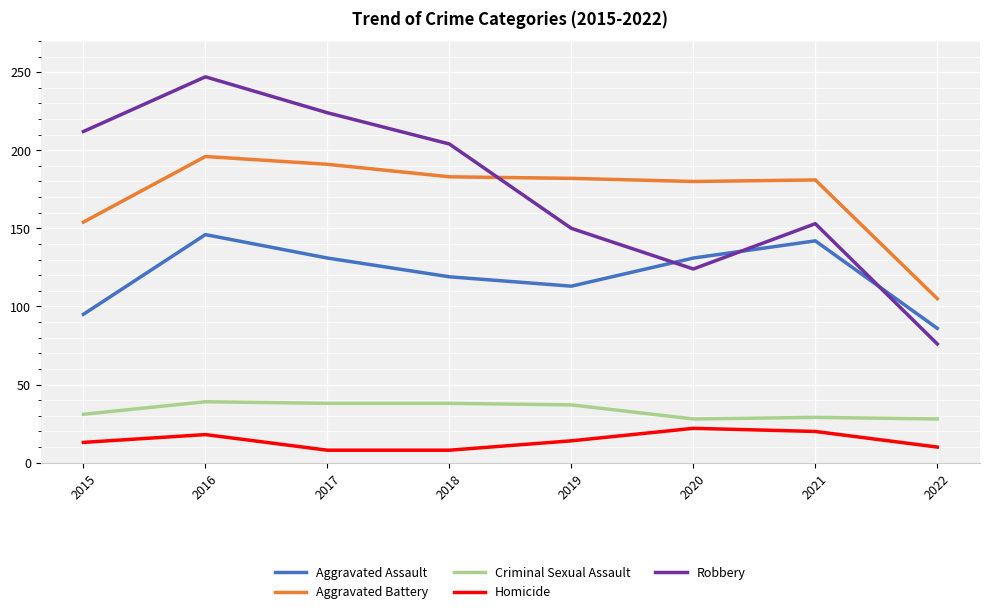

What is the difference between the Criminal Sexual Assault values at 2016 and 2015?

8